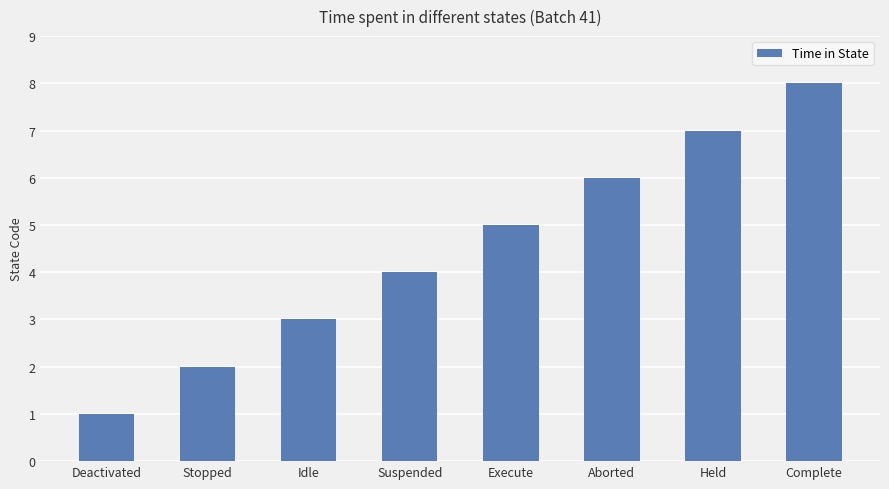

Does the chart contain any negative values?

No